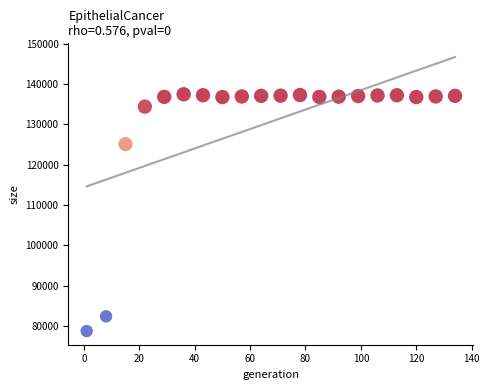

What is the range of X values (max minus min)?

133